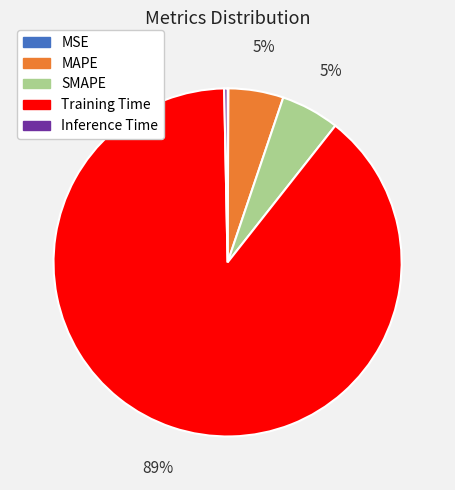

True or false: Training Time accounts for 99% of the total.

False